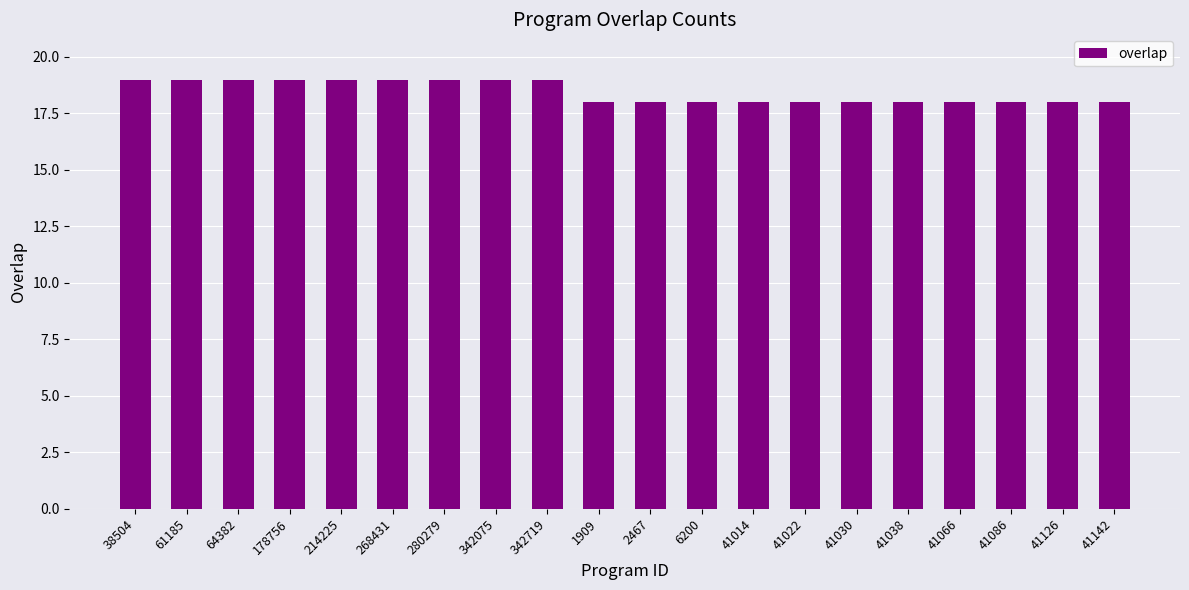

Are the bars horizontal?

No